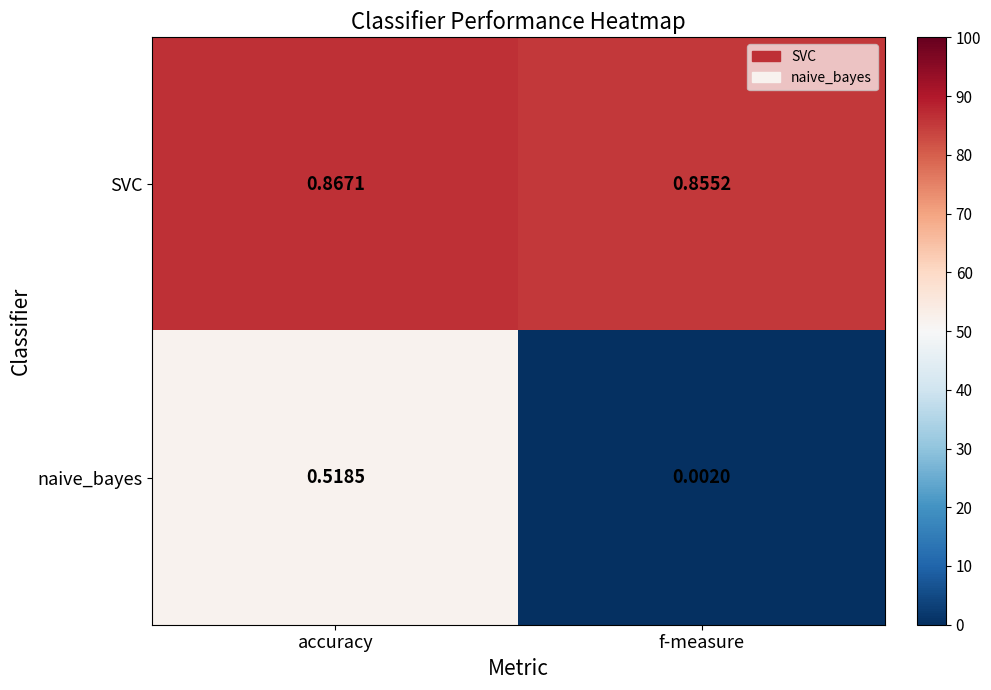

List the labels in order of SVC value, smallest first.

f-measure, accuracy